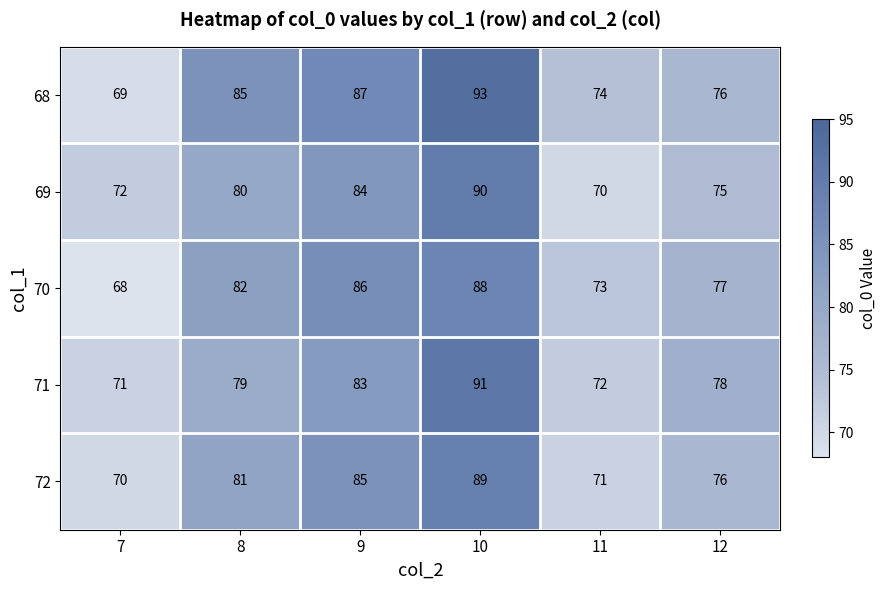

What value does the 69 series have at 11, to the nearest 5?

70